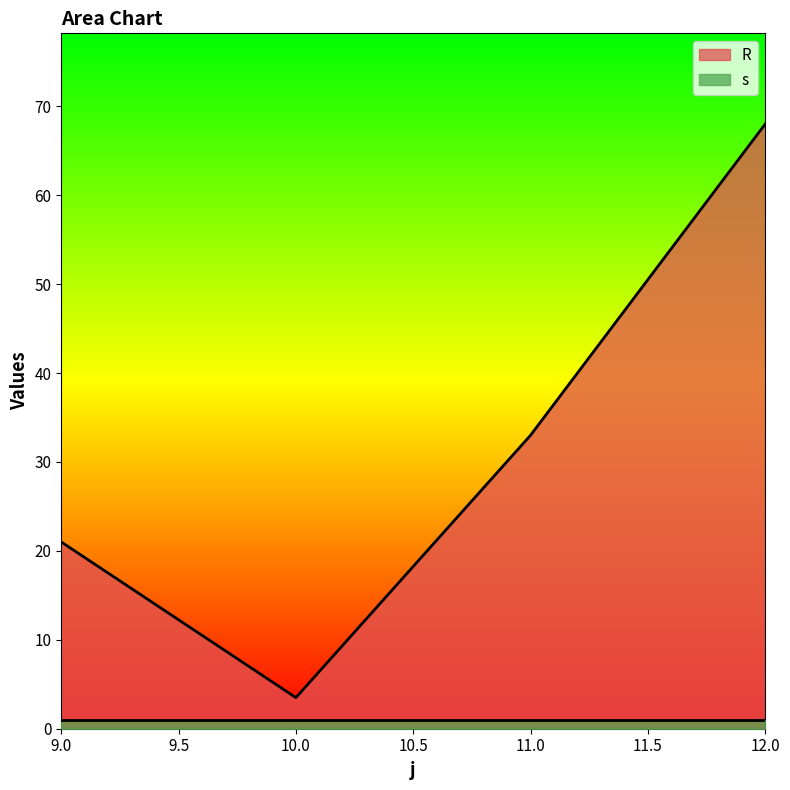

Rank the categories by value from lowest to highest.

10, 9, 11, 12